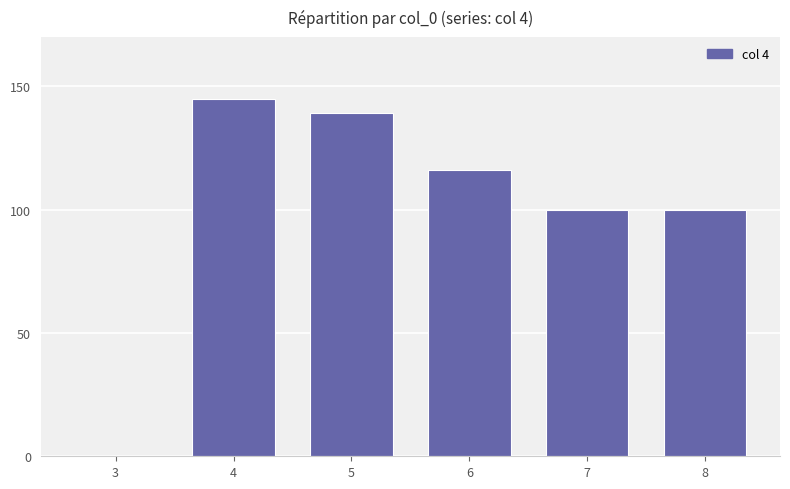

Read the value at 4, to the nearest 5.

145